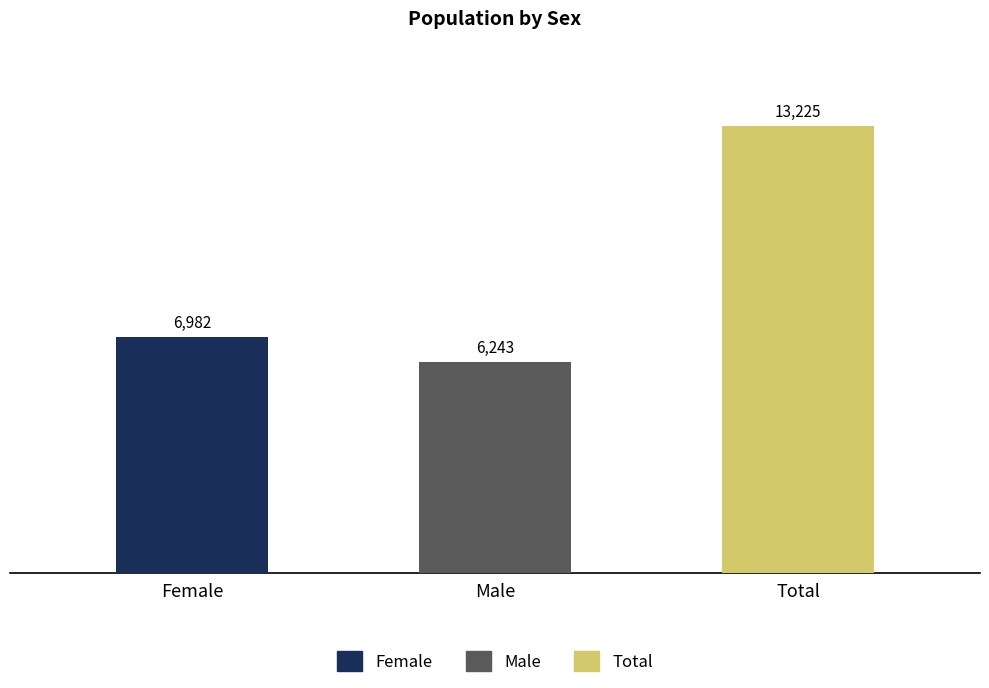

Does the chart contain any negative values?

No